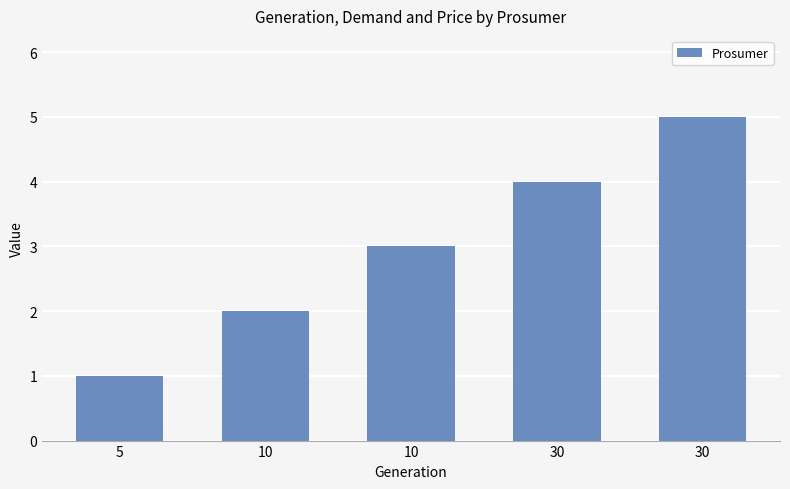

Rank the categories by value from highest to lowest.

30, 30, 10, 10, 5